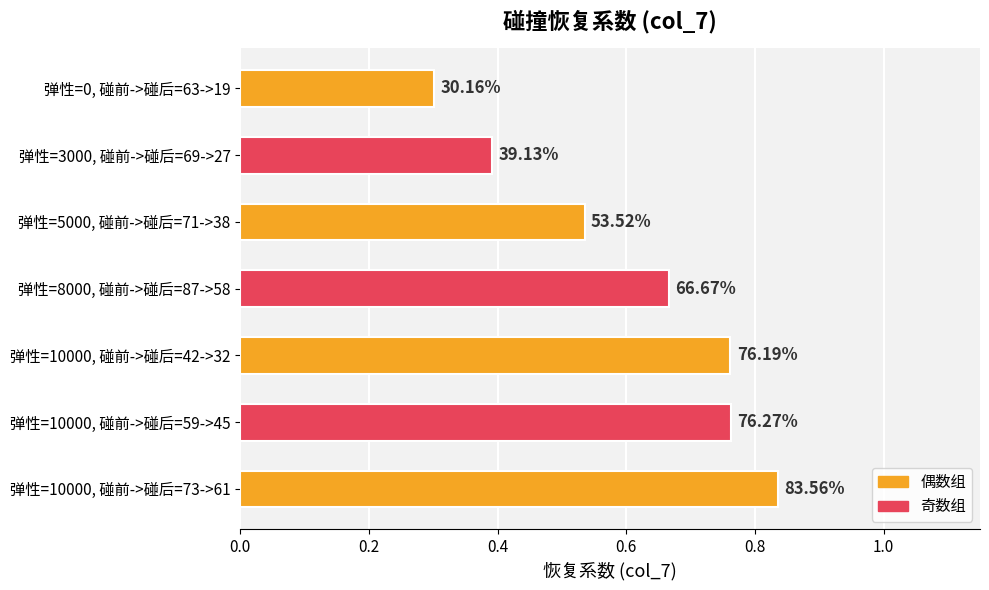

How many bars are there in total?

7